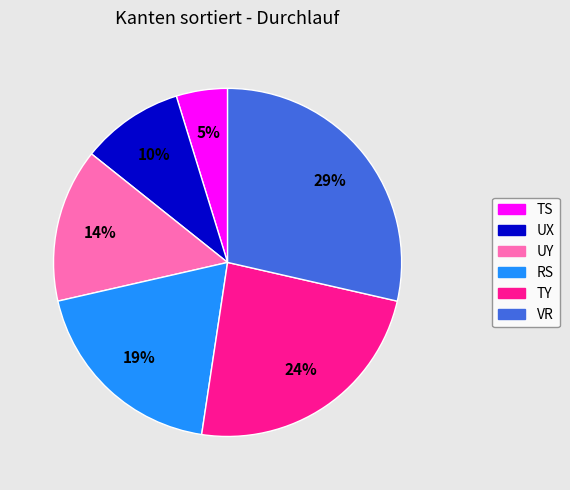

What percentage is the RS slice, to the nearest percent?

19%